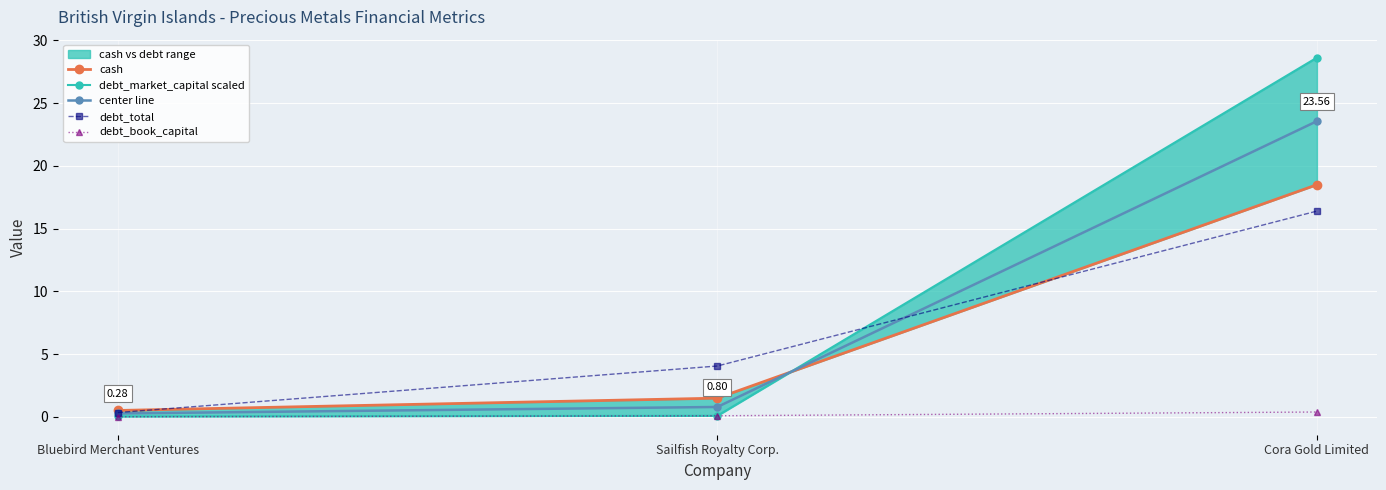

At which category does the chart reach its peak across all series?

Cora Gold Limited